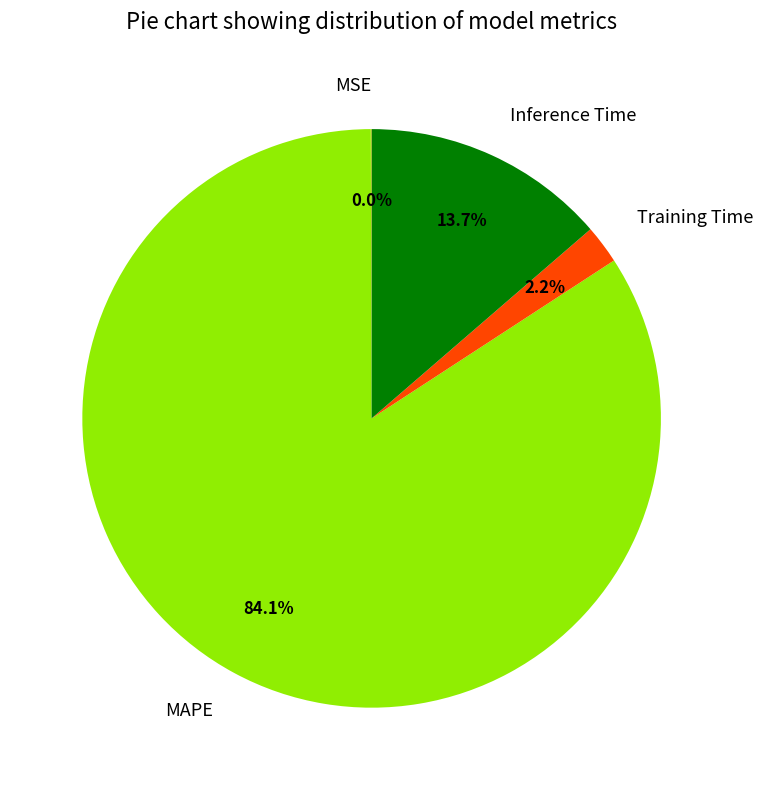

To the nearest percent, what is the difference between the largest and smallest slice percentages?

84%